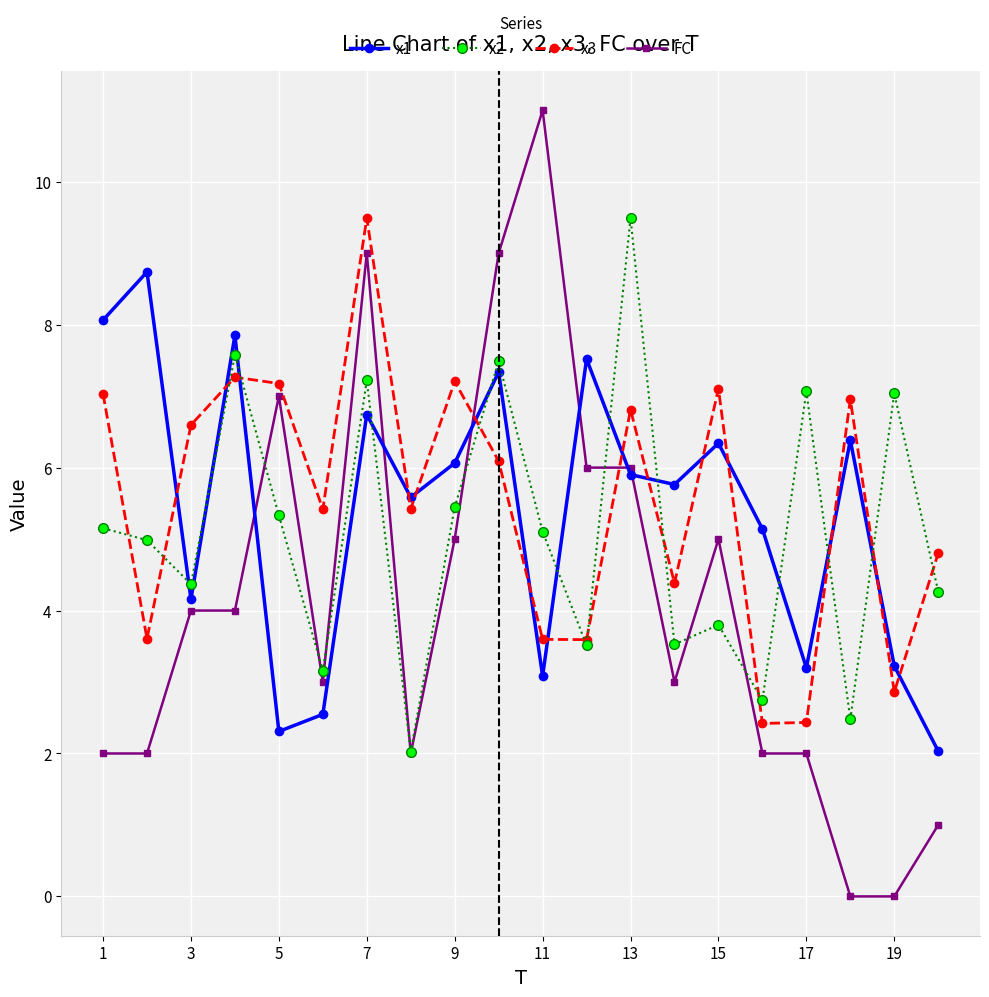

True or false: x2 has more than 1 interior local peaks.

True